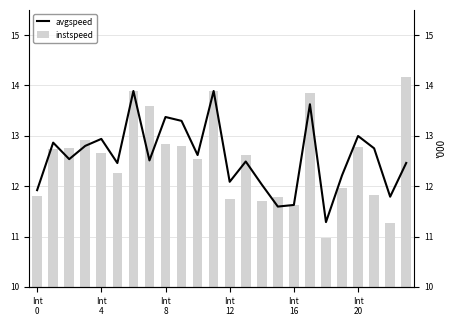

Count the number of categories in the chart.

24